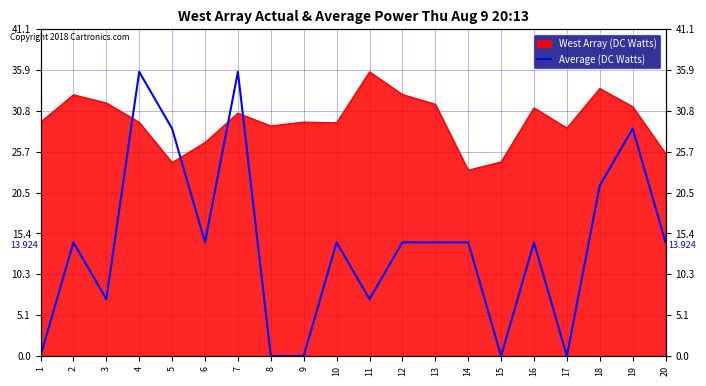

What is the average value?

13.9